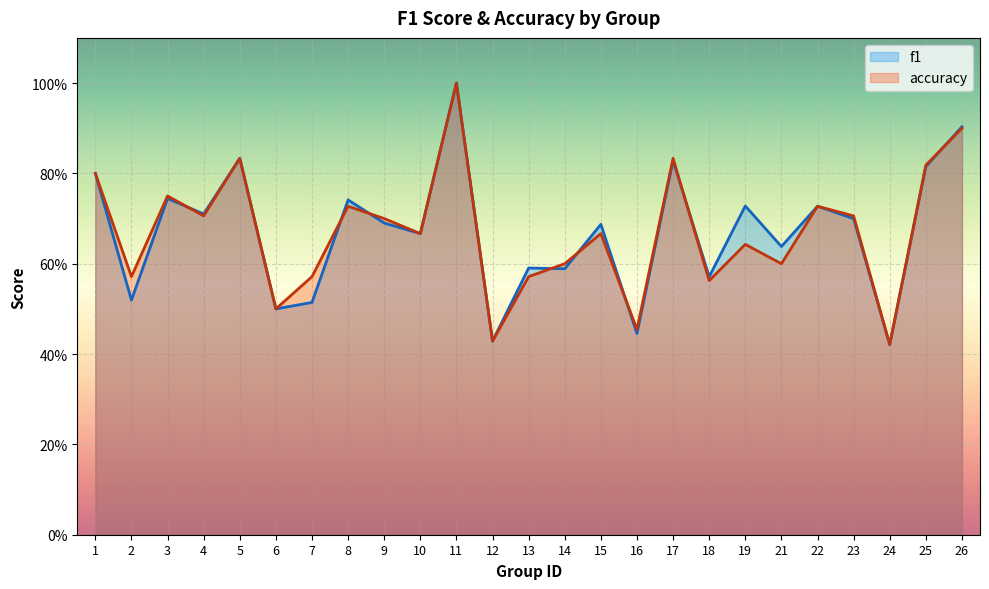

What is the difference between the maximum and second lowest values in the f1 series?

0.6